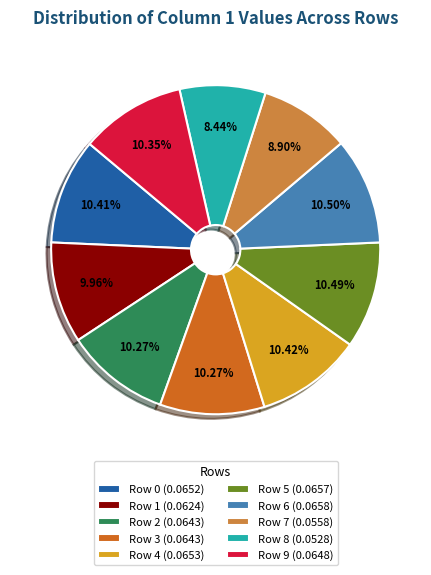

Combined, do Row 6 (0.0658) and Row 5 (0.0657) account for over 50%?

No